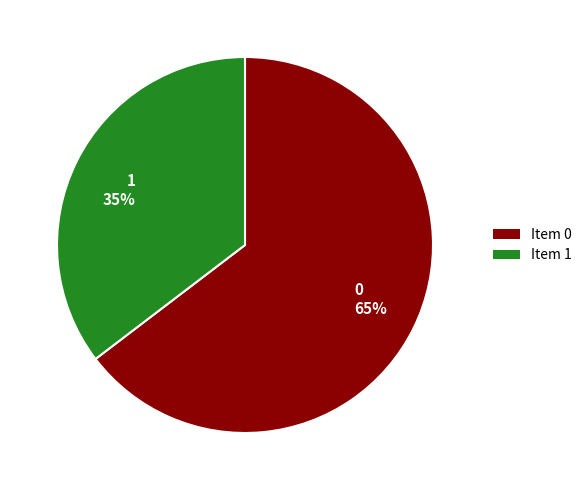

Is the sum of 0 65% and 1 35% greater than half?

Yes